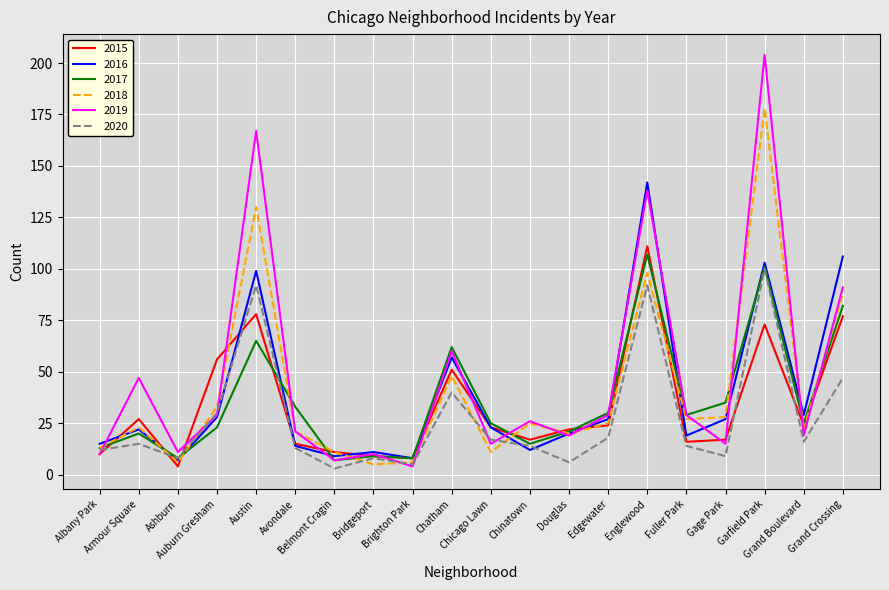

After their last crossing, which series has the higher values: 2019 or 2016?

2016